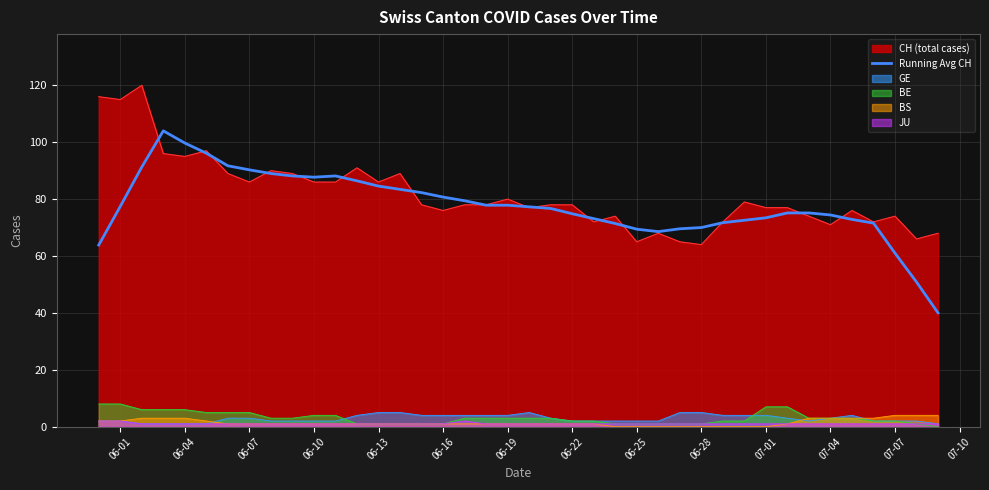

What is the highest value of the BS series?

4.0